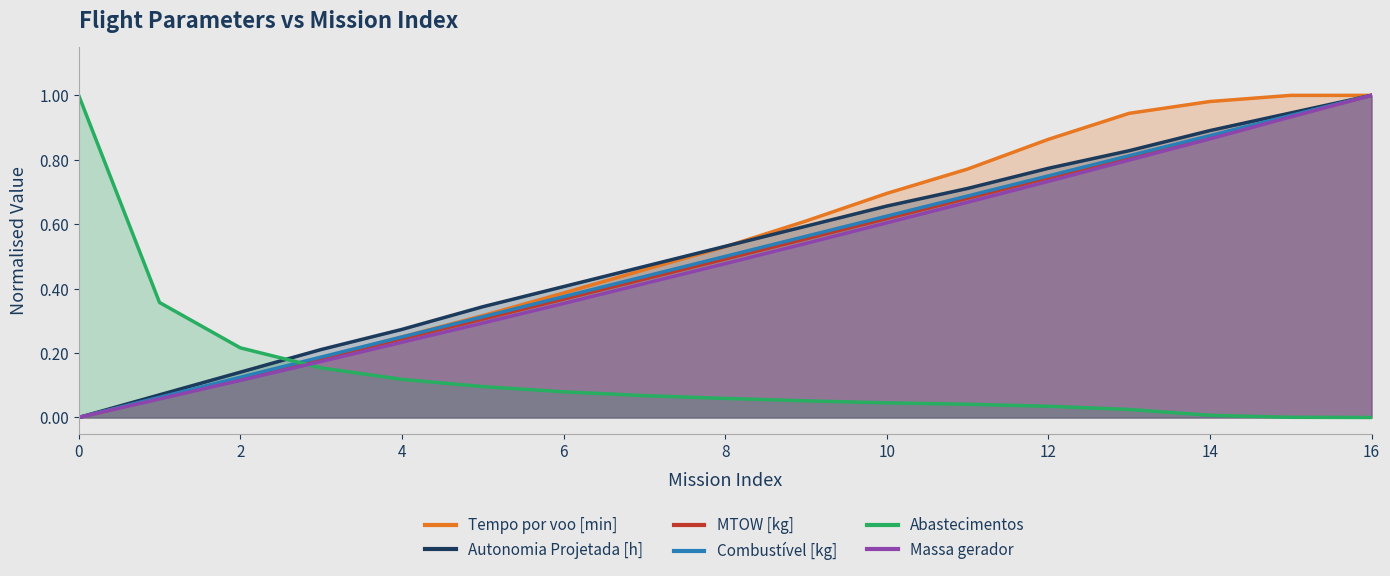

How many intersections are there between MTOW [kg] and Tempo por voo [min]?

1